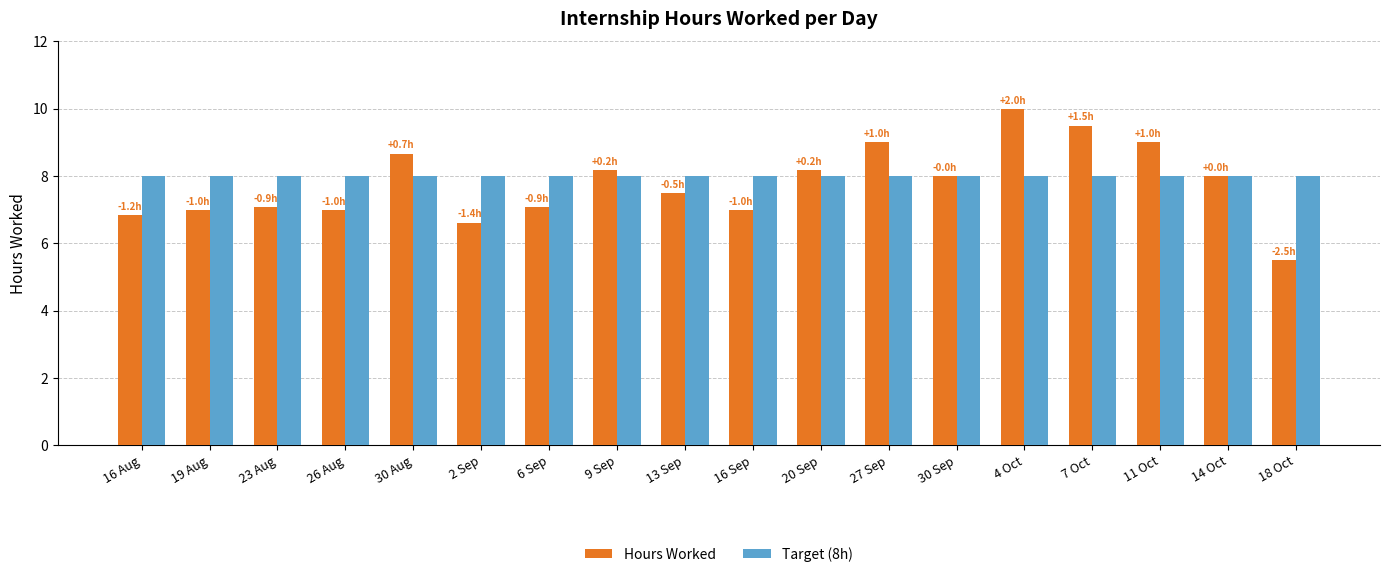

What is the label of the 7th bar from the right?

27 Sep